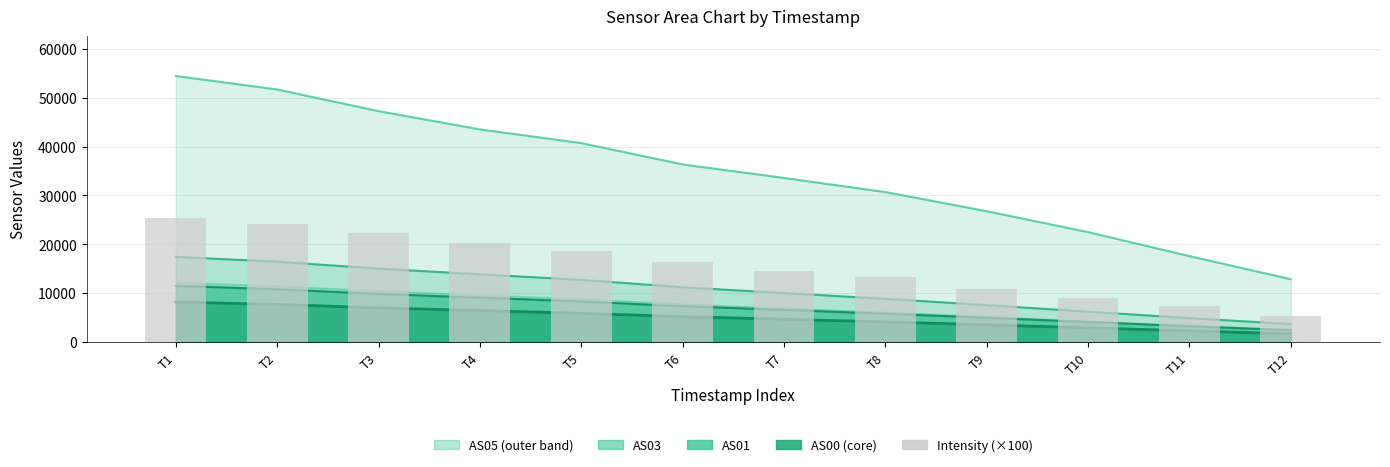

Approximately how many times larger is the value at T5 compared to T2?

0.8